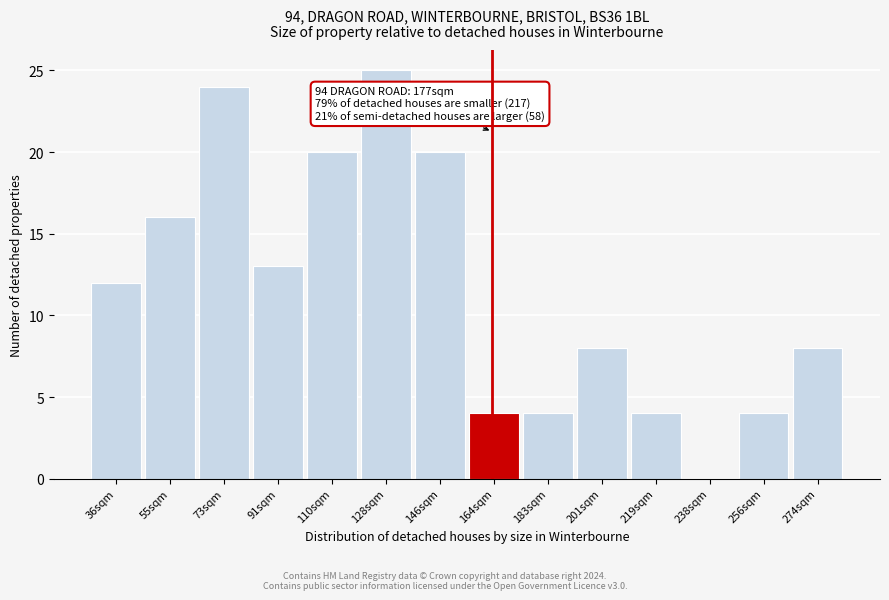

Reading left to right, what are all the values shown in this chart?

36sqm=12	55sqm=16	73sqm=24	91sqm=13	110sqm=20	128sqm=25	146sqm=20	164sqm=4	183sqm=4	201sqm=8	219sqm=4	238sqm=0	256sqm=4	274sqm=8